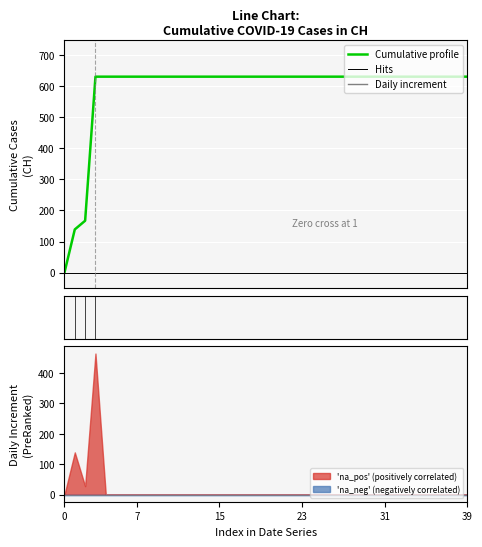

What is the label of the 35th point from the left?

34